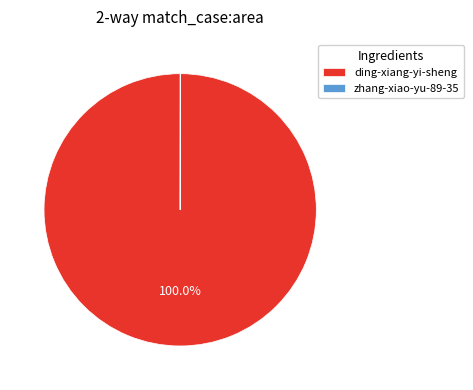

What is the largest slice in the pie chart?

ding-xiang-yi-sheng